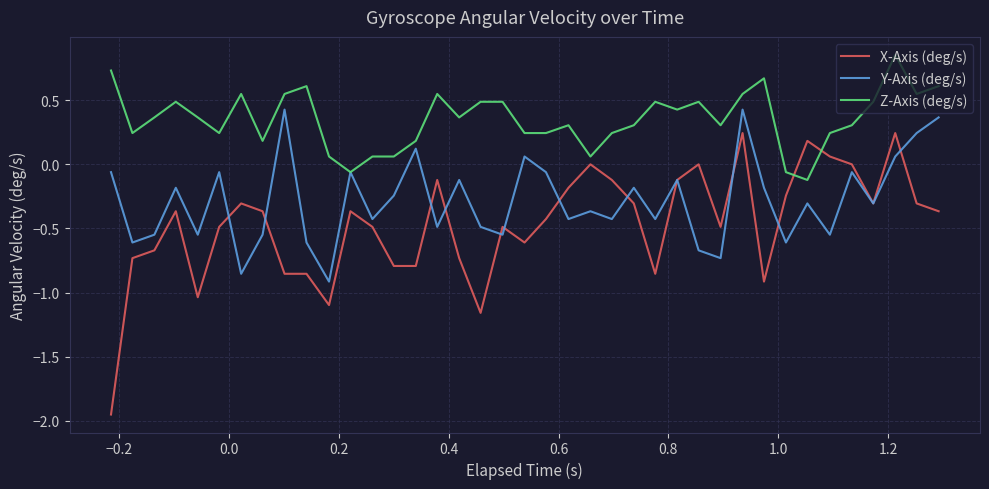

Which series has the widest spread of values?

X-Axis (deg/s)